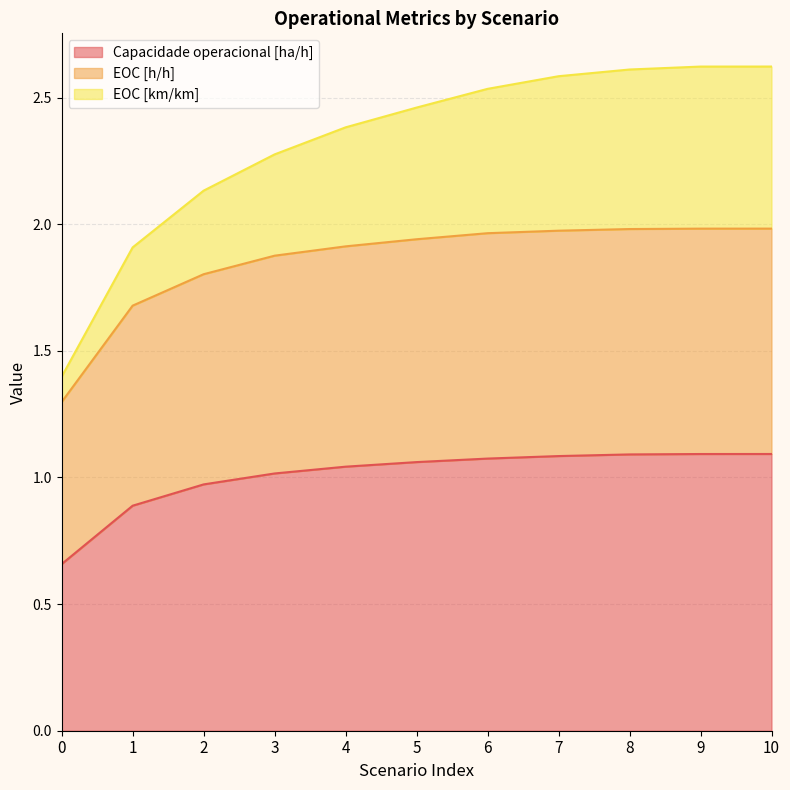

Is it true that Capacidade operacional [ha/h] equals 1.4 at 5?

False